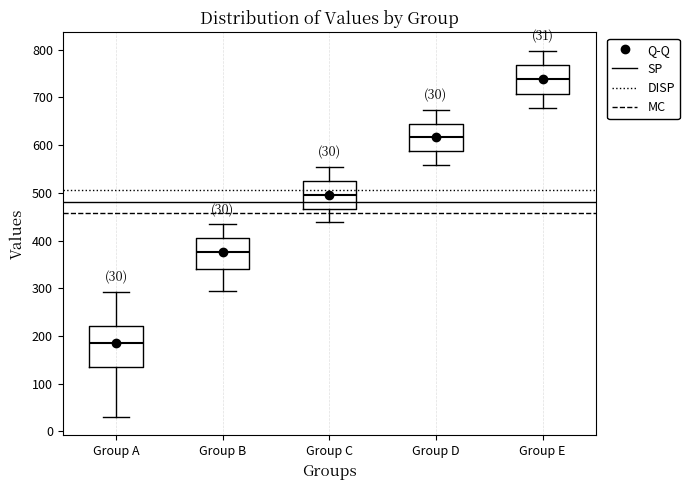

Which box has the highest median line?

Group E